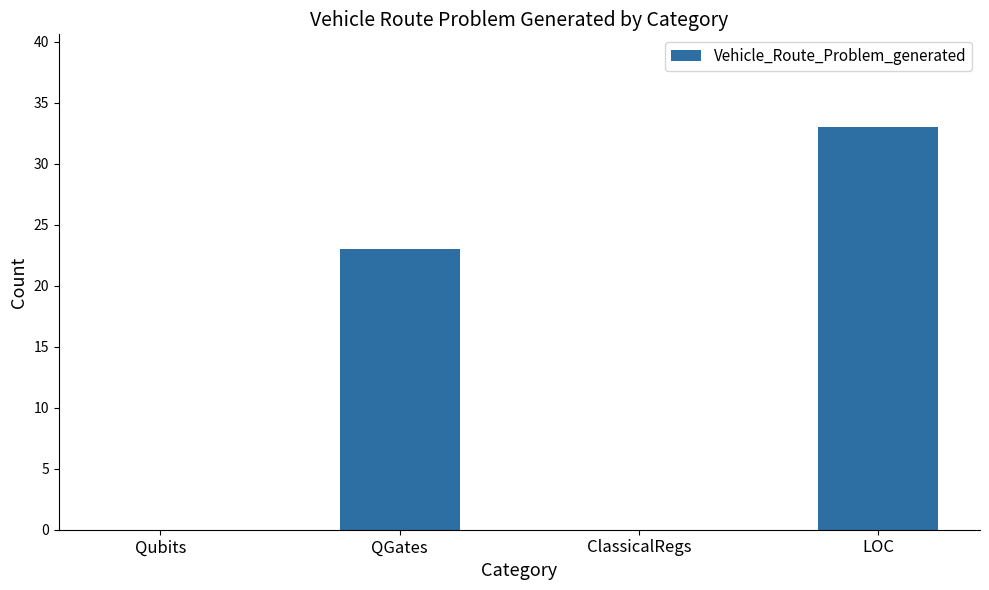

At which label is the value closest to 16?

QGates